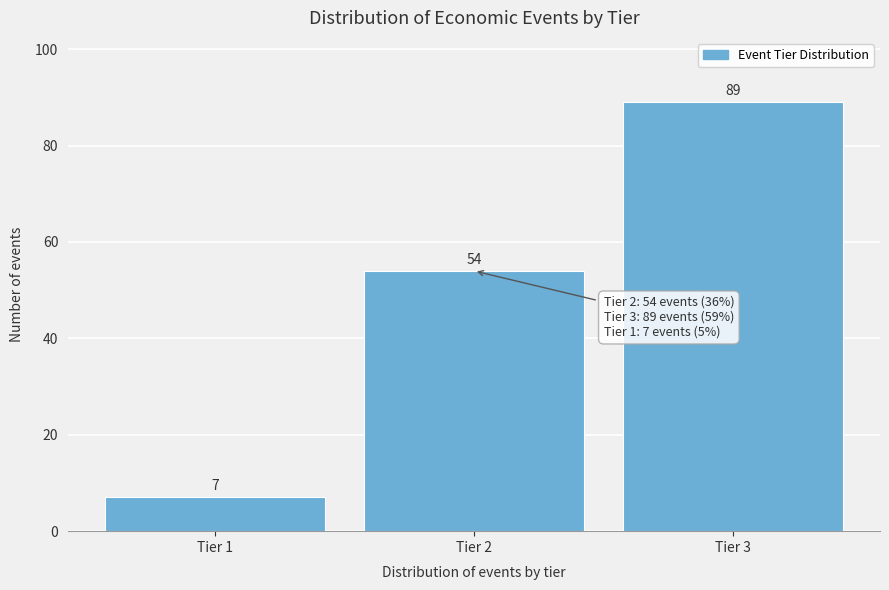

Reading right to left, what are all the values shown in this chart?

89	54	7